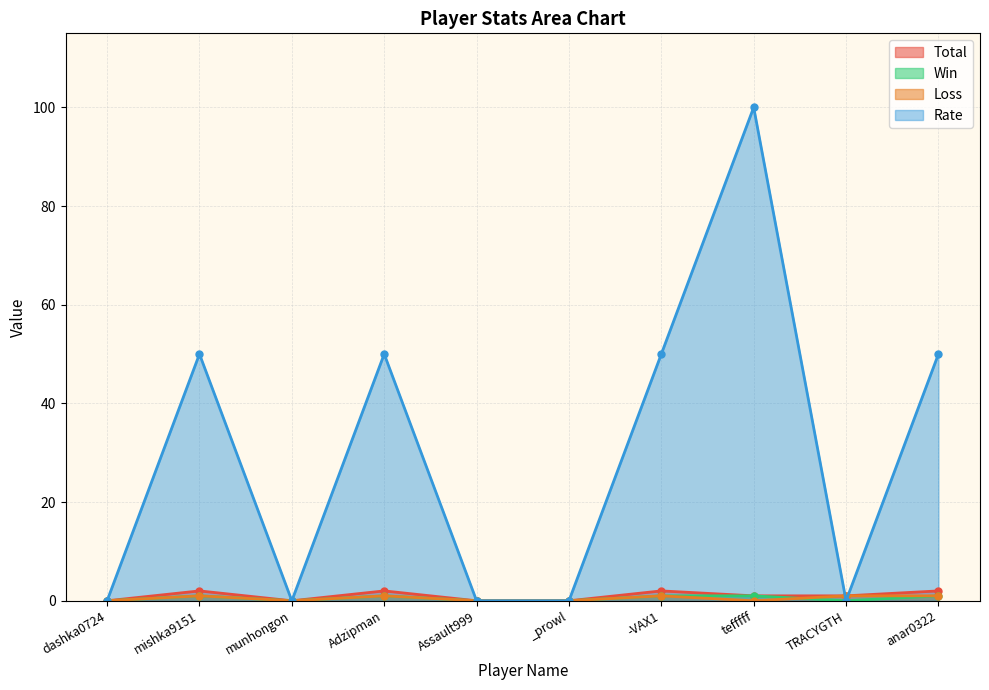

At which category does Win reach its first local peak?

mishka9151